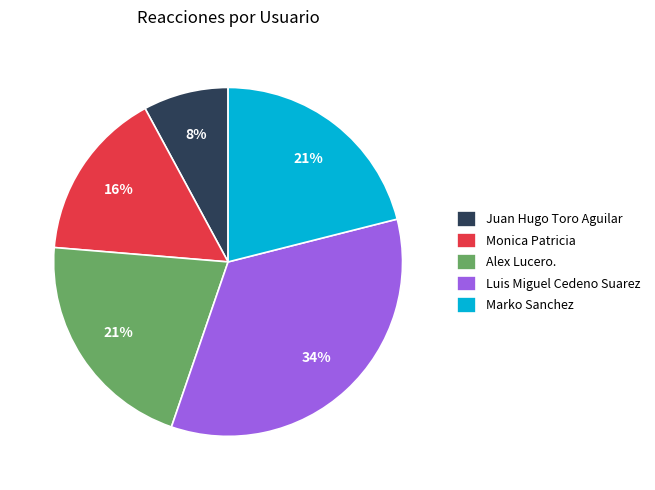

True or false: Juan Hugo Toro Aguilar accounts for 8% of the total.

True